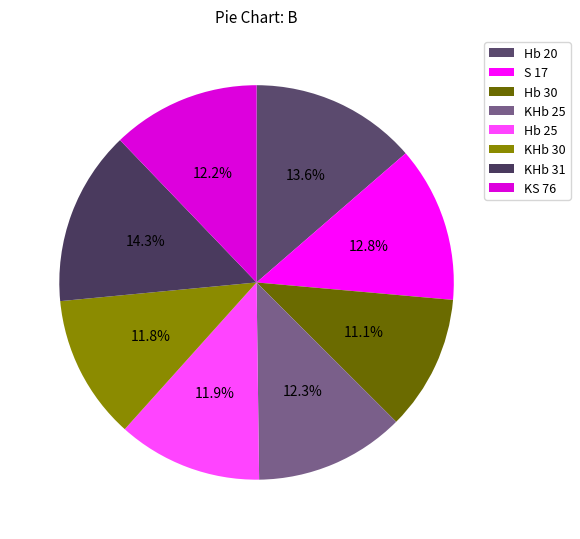

Is it true that KS 76 is 26% of the pie?

False